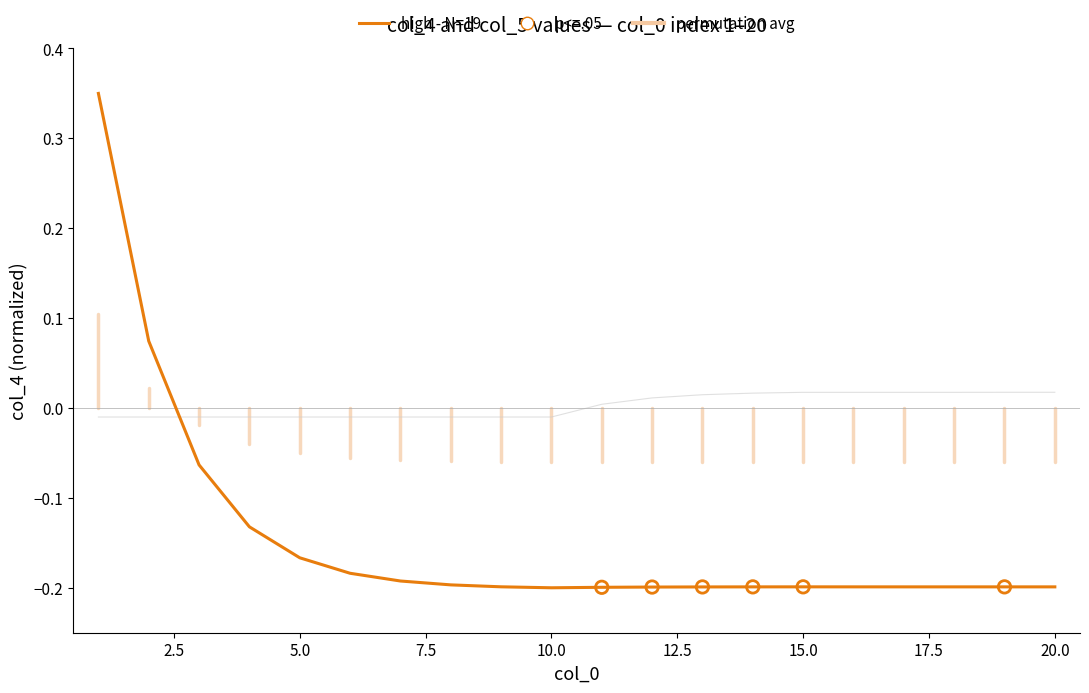

Which series has the widest spread of values?

high - N=19